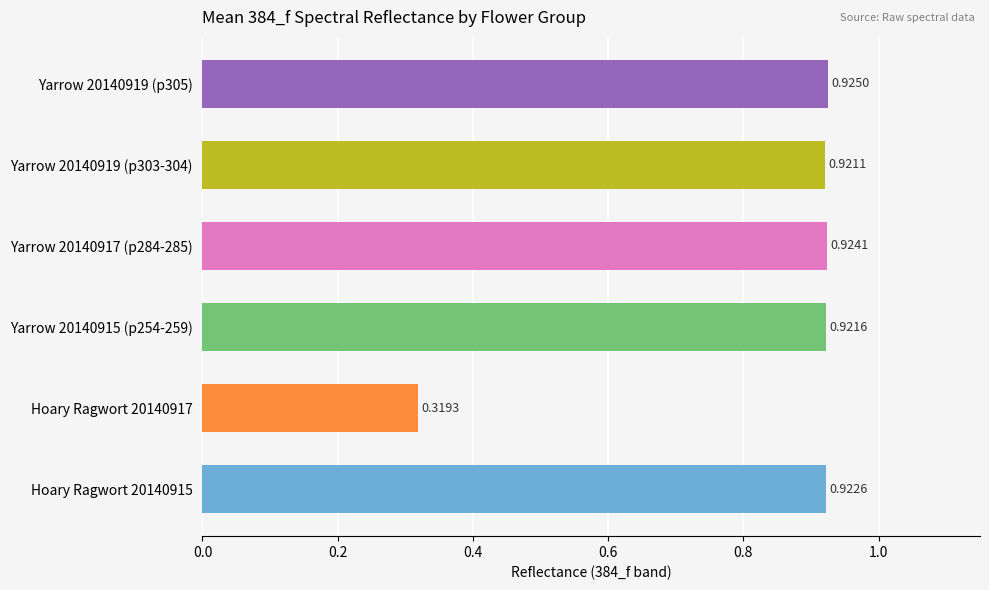

Which label corresponds to the smallest value in the chart?

Hoary Ragwort 20140917